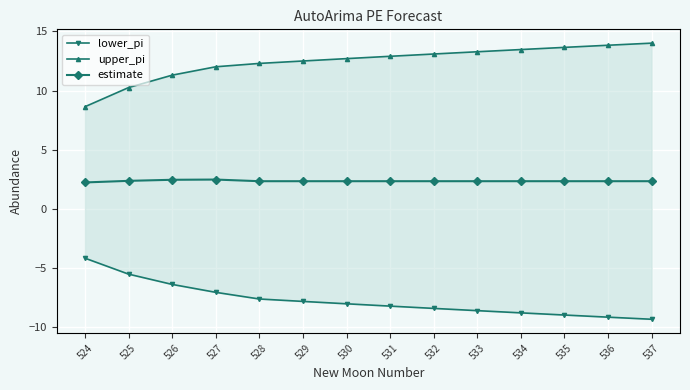

True or false: lower_pi and upper_pi cross at least once.

False